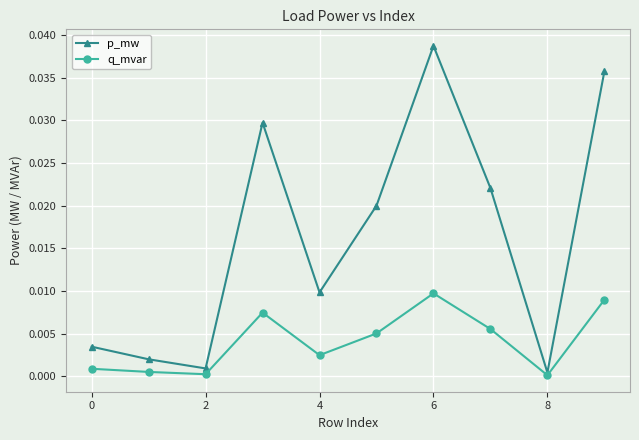

Rank the series by their average value, from lowest to highest.

q_mvar, p_mw